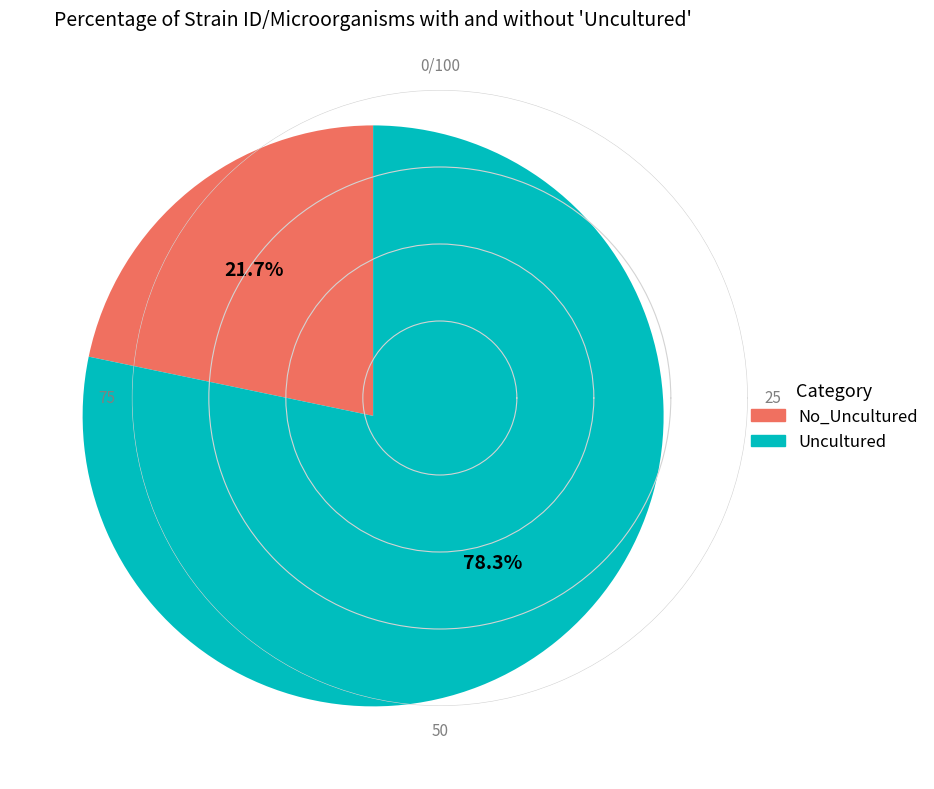

How many segments does this pie chart have?

2